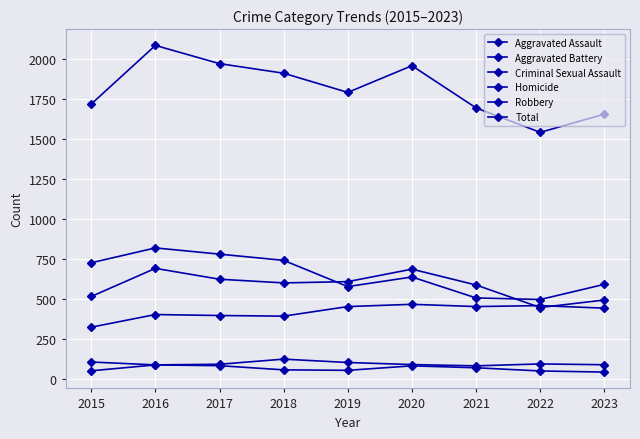

True or false: Aggravated Assault has a value of 452 at 2019.

True